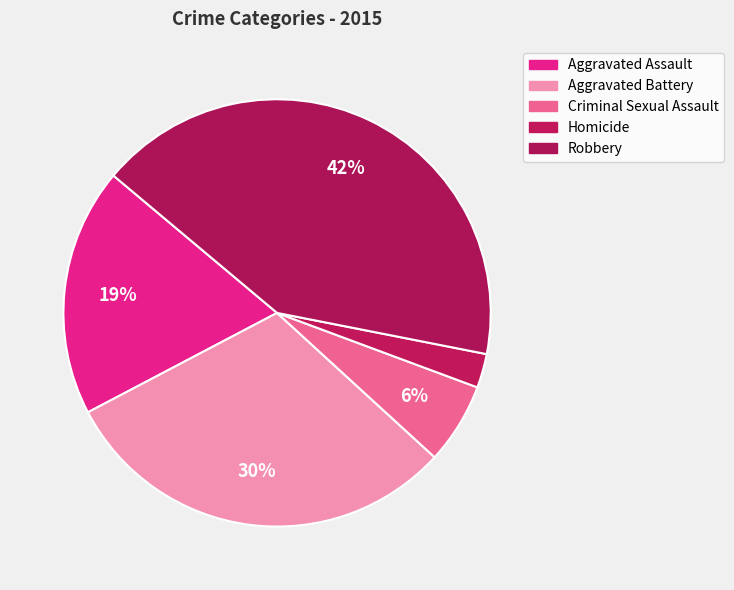

Does any single category account for the majority?

No